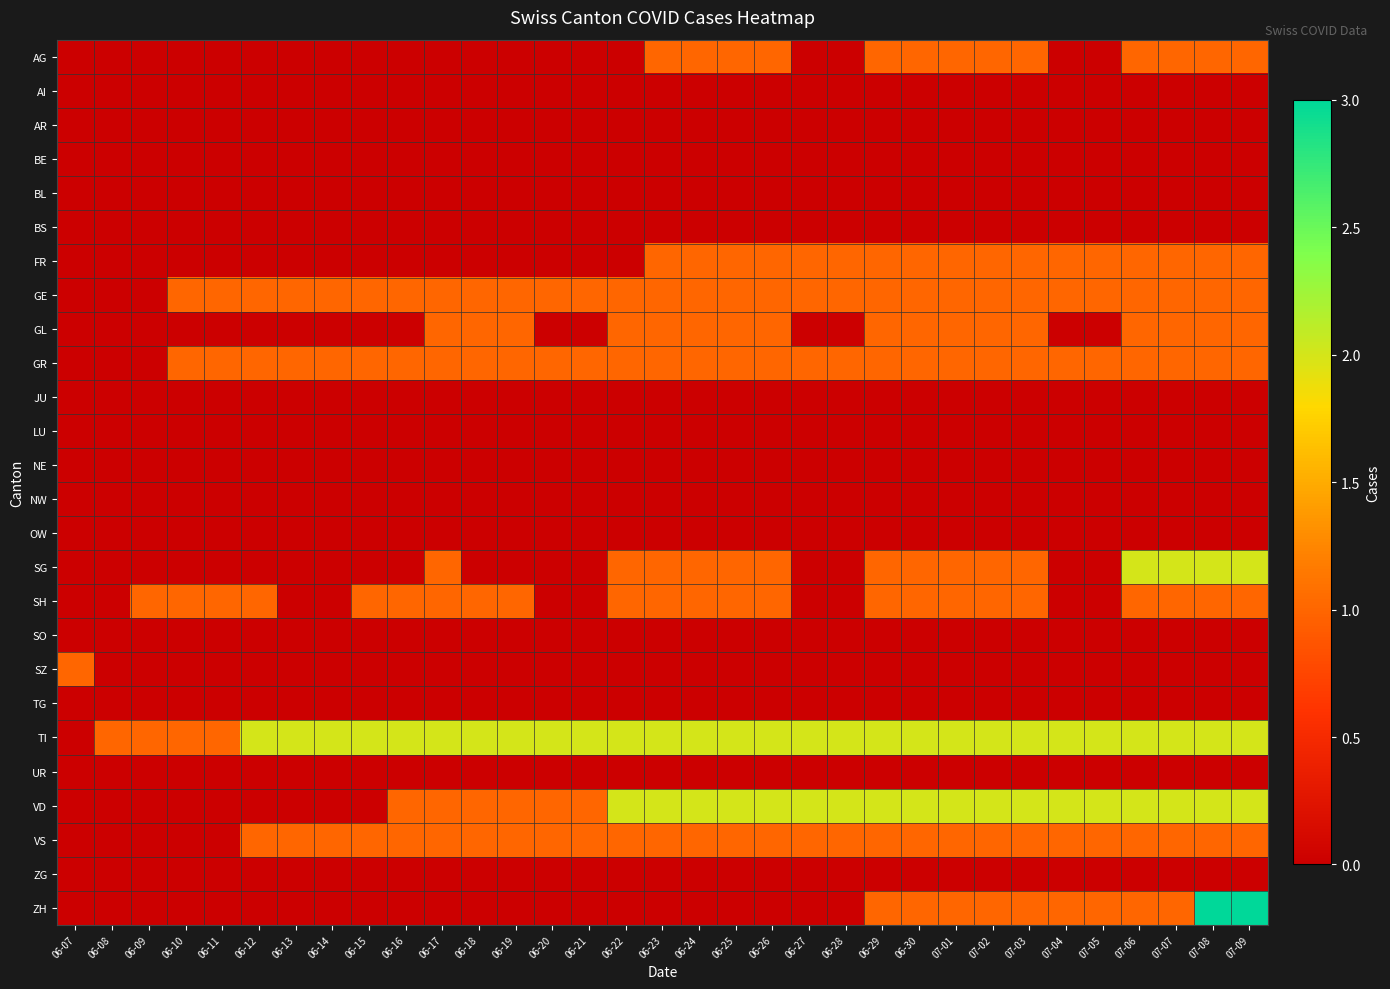

List the series in order of their peak value, lowest first.

AI, AR, BE, BL, BS, JU, LU, NE, NW, OW, SO, TG, UR, ZG, AG, FR, GE, GL, GR, SH, SZ, VS, SG, TI, VD, ZH